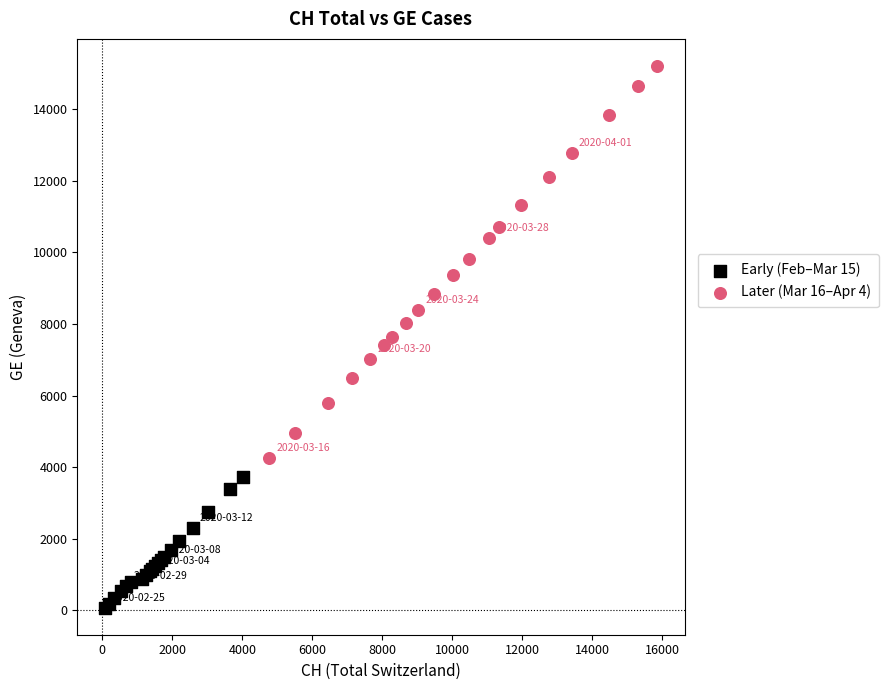

Which series reaches the maximum Y coordinate?

Later (Mar 16–Apr 4)